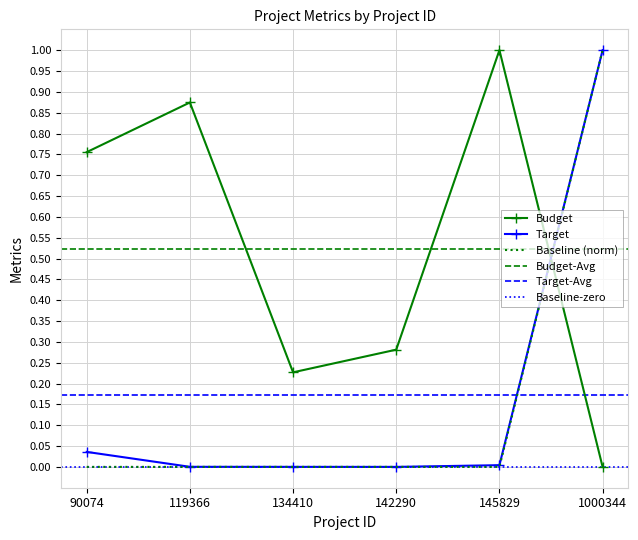

Is it true that Budget equals 0.2 at 90074?

False